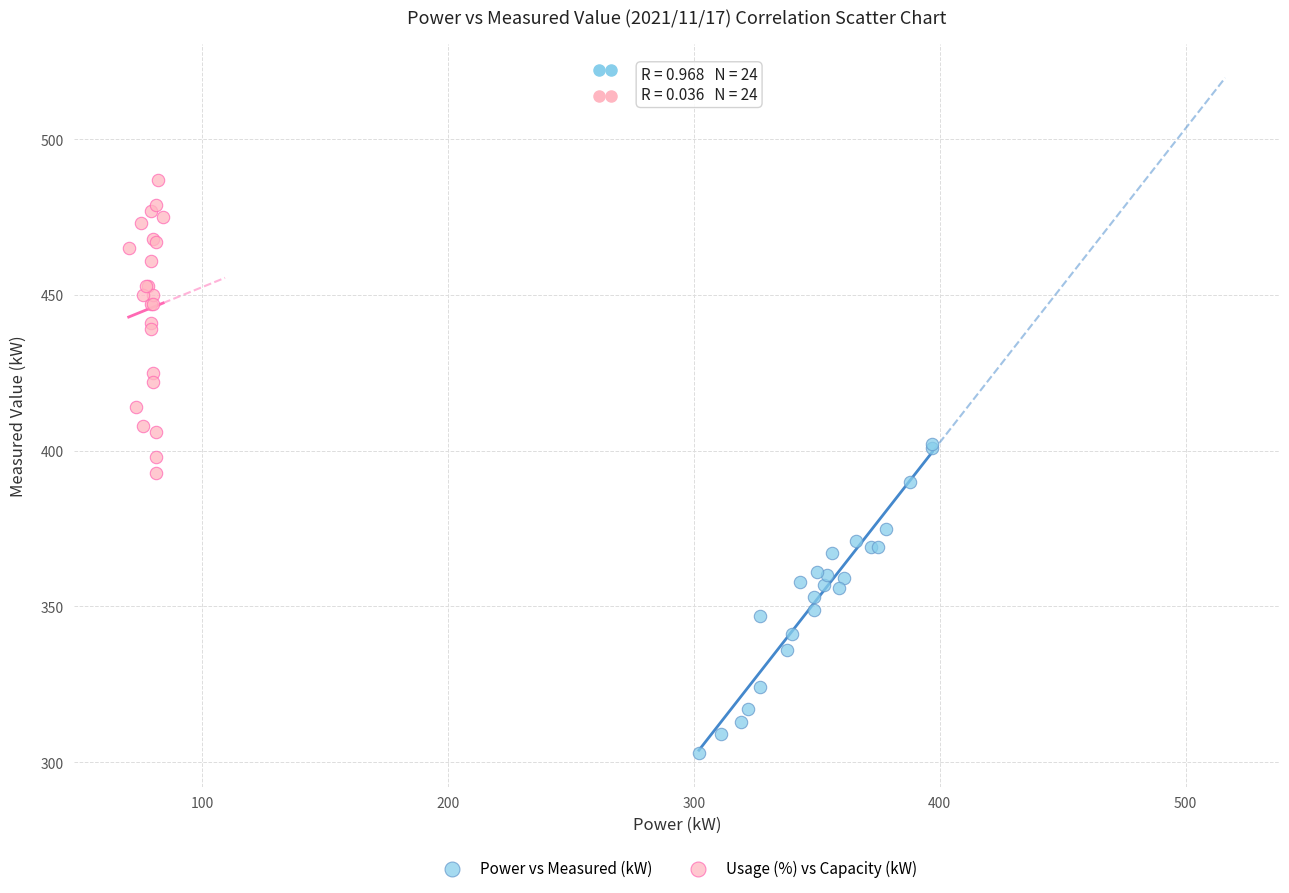

Which series reaches the minimum Y coordinate?

Power vs Measured (kW)